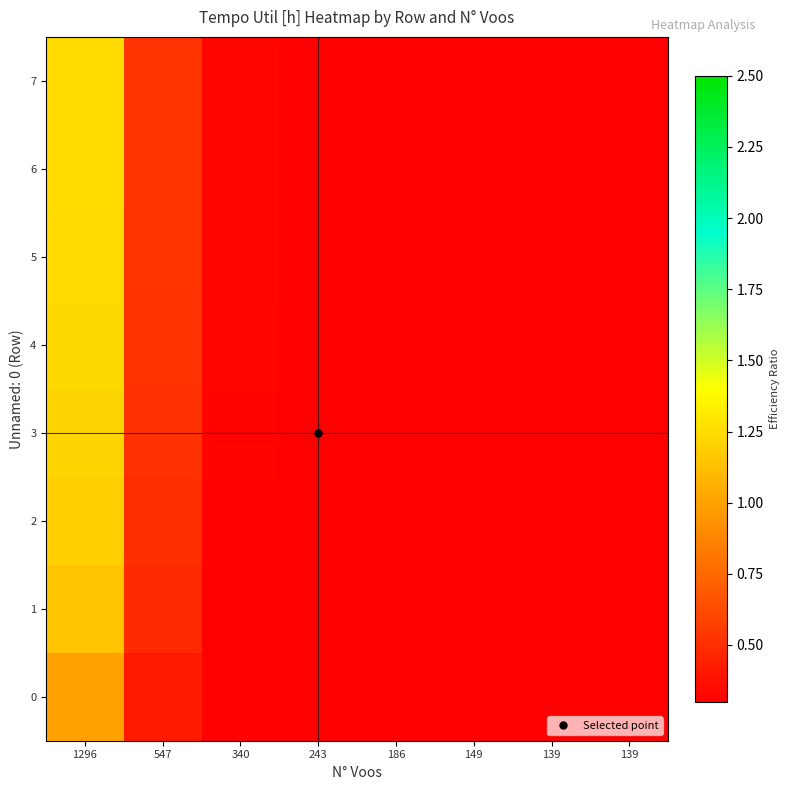

Between 547 and 139, which is larger?

547